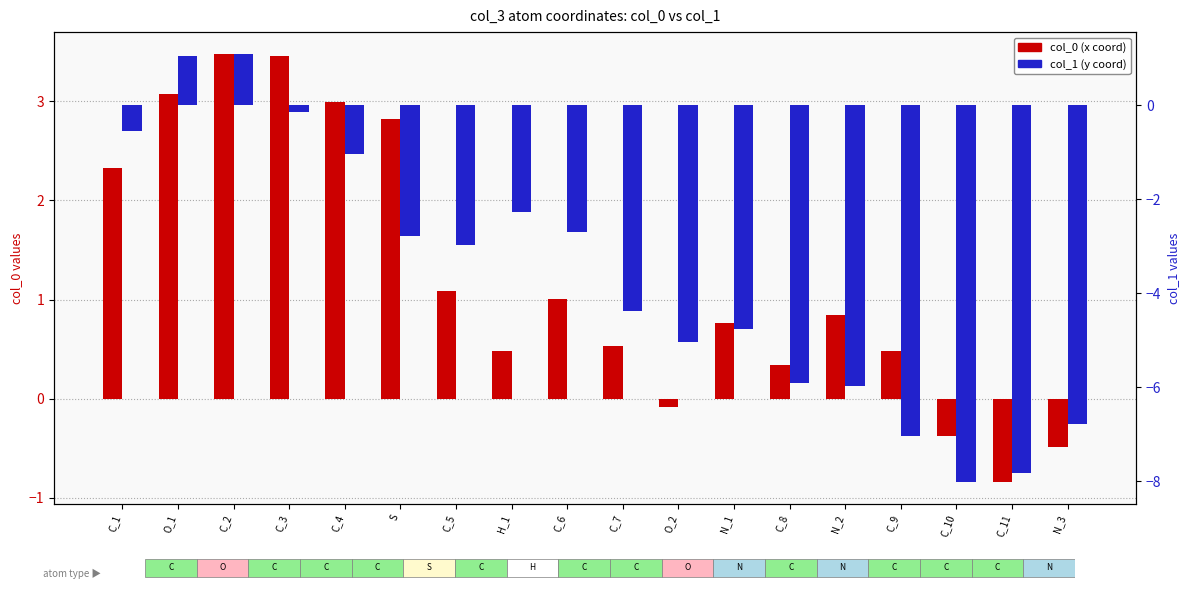

What is the total value across all series at C_3?

3.3